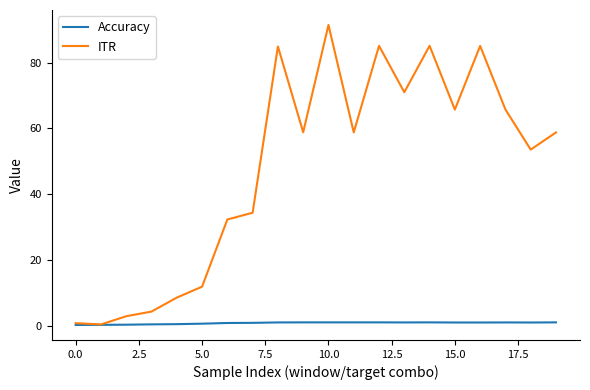

What is the greatest value displayed?

91.5